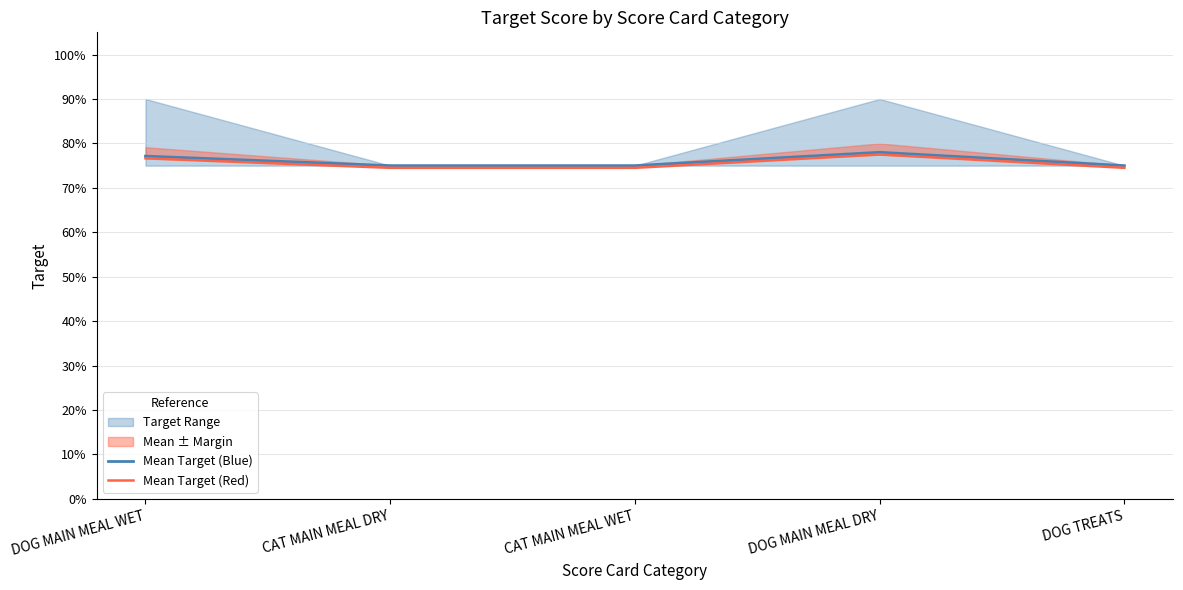

What is the sum of the Mean Target (Blue) values at DOG TREATS and CAT MAIN MEAL DRY?

1.5